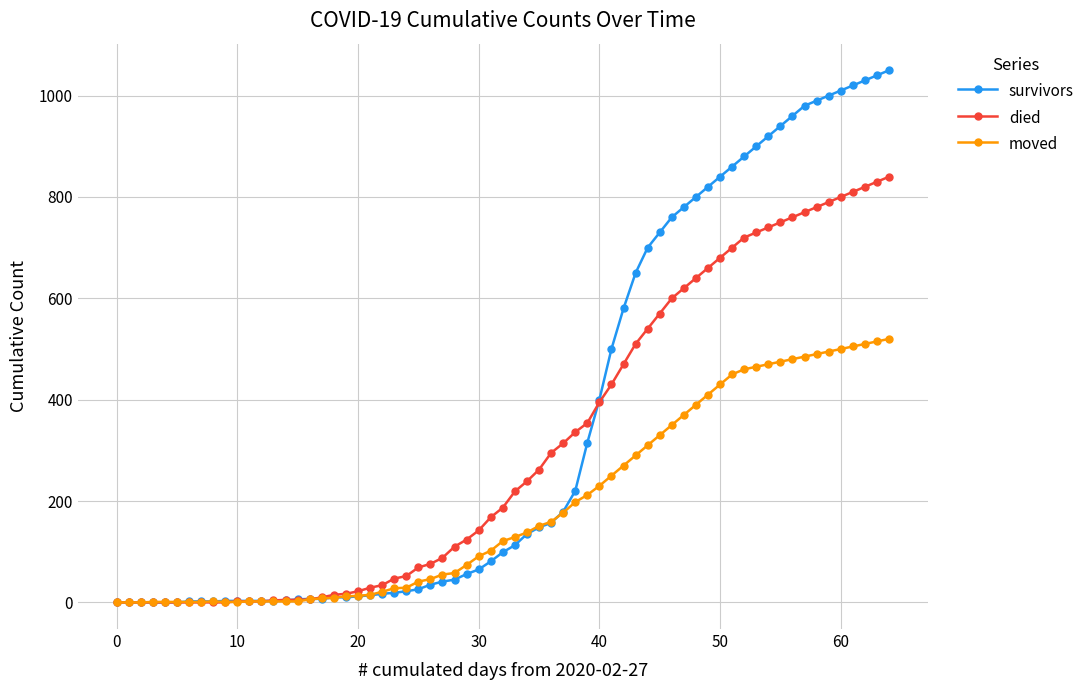

What is the value of the survivors point at the 19th from the left?

10